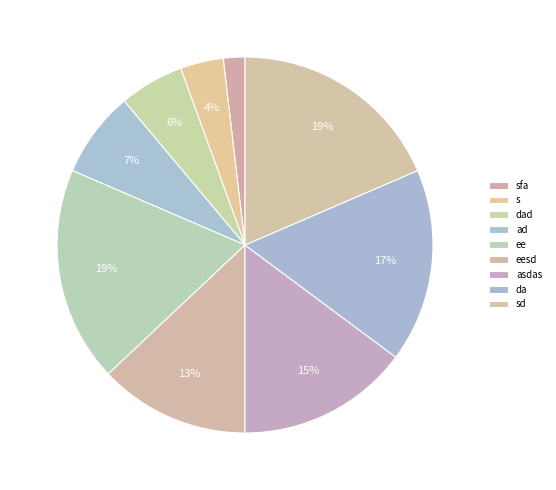

How many slices are in this pie chart?

9